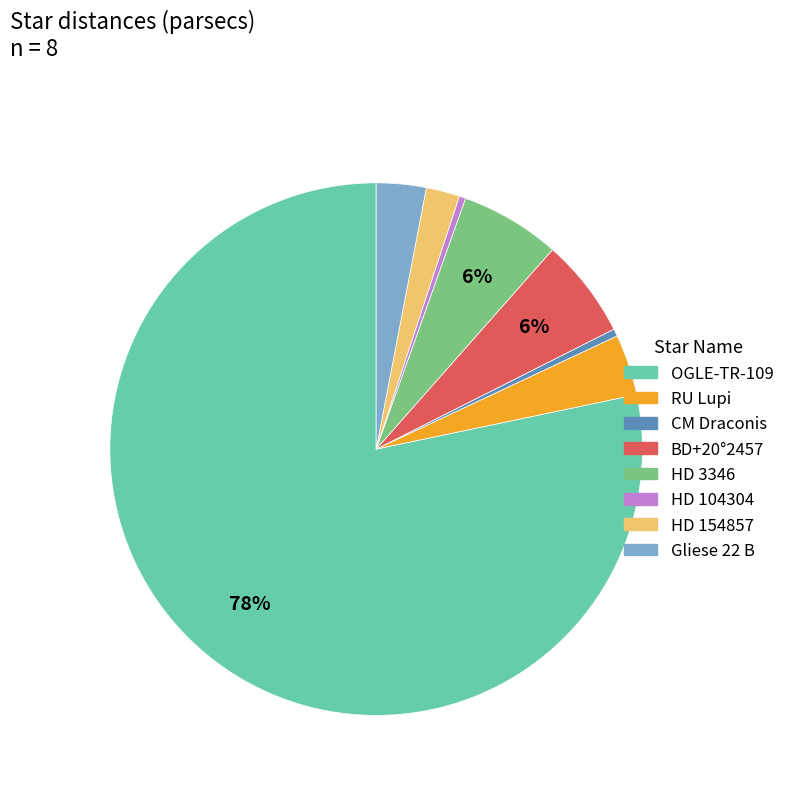

Do HD 3346 and Gliese 22 B together represent more than half of the pie?

No